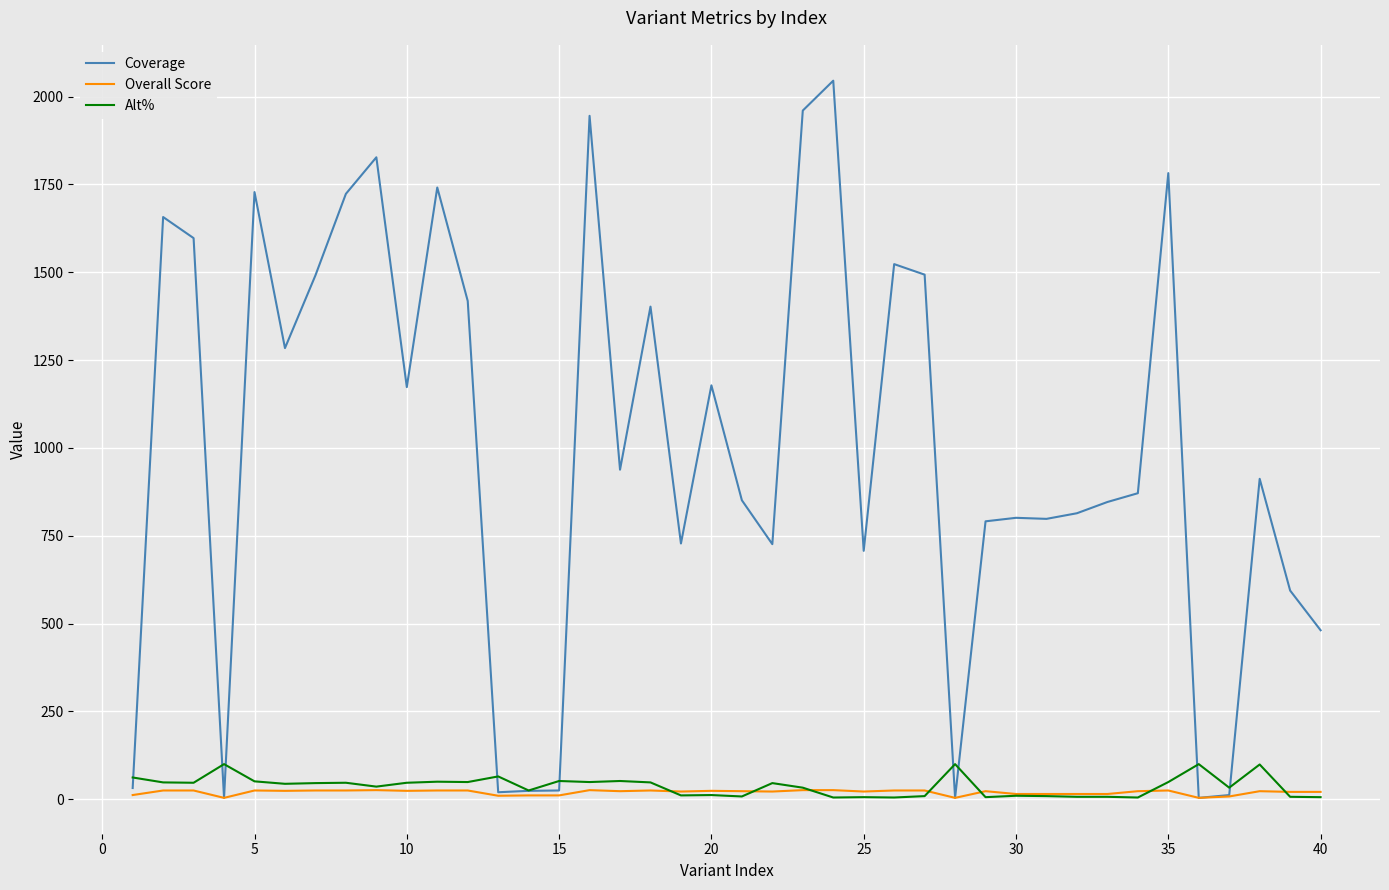

Which series has the largest range (max minus min)?

Coverage